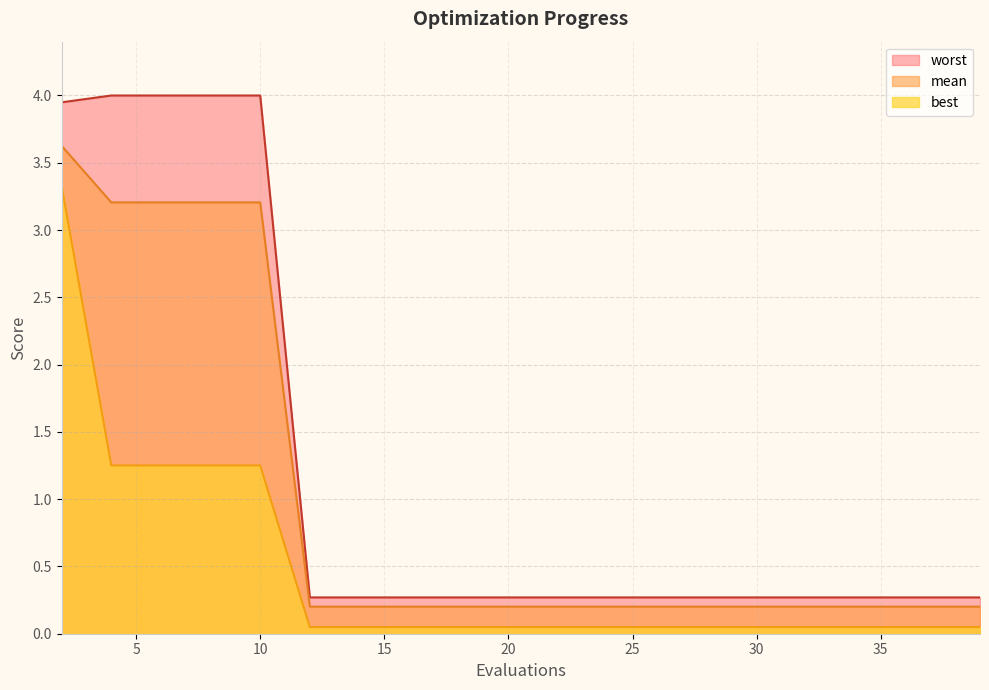

Reading left to right, transcribe all the data shown in this chart.

mean: 2=3.6	4=3.2	6=3.2	8=3.2	10=3.2	12=0.2	14=0.2	16=0.2	18=0.2	20=0.2	22=0.2	24=0.2	26=0.2	28=0.2	30=0.2	32=0.2	34=0.2	36=0.2	37=0.2	39=0.2
best: 2=3.3	4=1.3	6=1.3	8=1.3	10=1.3	12=0.0	14=0.0	16=0.0	18=0.0	20=0.0	22=0.0	24=0.0	26=0.0	28=0.0	30=0.0	32=0.0	34=0.0	36=0.0	37=0.0	39=0.0
worst: 2=3.9	4=4.0	6=4.0	8=4.0	10=4.0	12=0.3	14=0.3	16=0.3	18=0.3	20=0.3	22=0.3	24=0.3	26=0.3	28=0.3	30=0.3	32=0.3	34=0.3	36=0.3	37=0.3	39=0.3